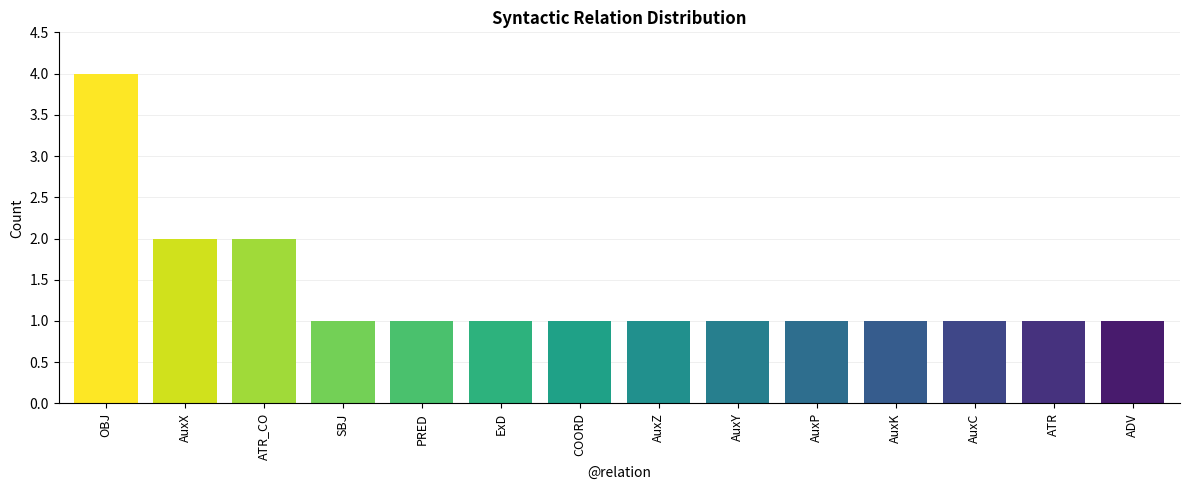

Approximately how many times larger is the value at ATR_CO compared to AuxZ?

2.0